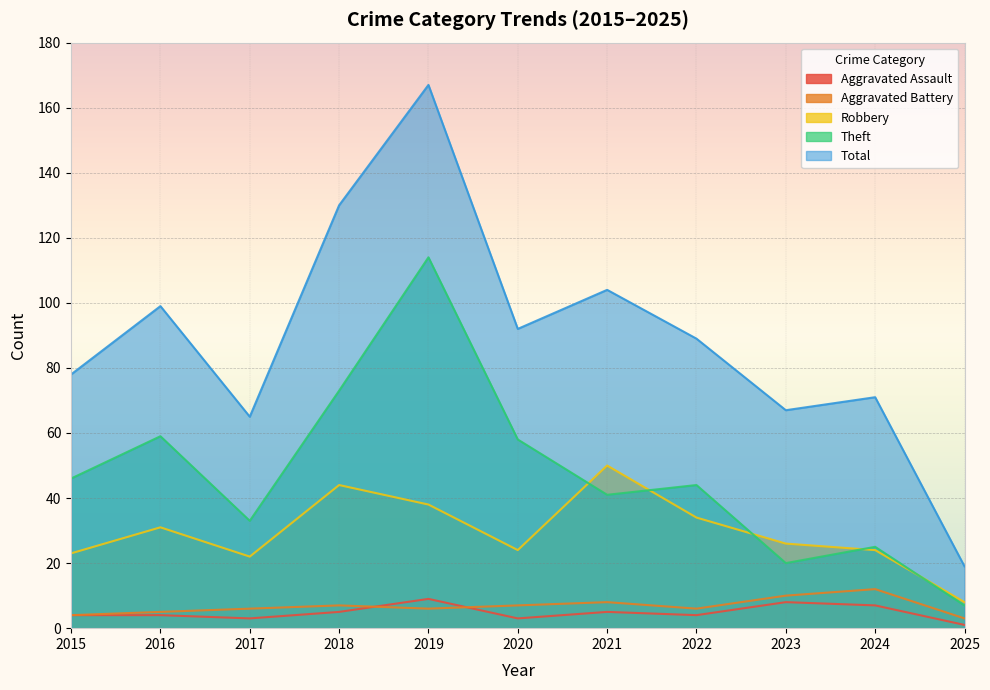

Reading right to left, extract all data points from this chart.

Aggravated Assault: 2025=1	2024=7	2023=8	2022=4	2021=5	2020=3	2019=9	2018=5	2017=3	2016=4	2015=4
Aggravated Battery: 2025=3	2024=12	2023=10	2022=6	2021=8	2020=7	2019=6	2018=7	2017=6	2016=5	2015=4
Robbery: 2025=8	2024=24	2023=26	2022=34	2021=50	2020=24	2019=38	2018=44	2017=22	2016=31	2015=23
Theft: 2025=7	2024=25	2023=20	2022=44	2021=41	2020=58	2019=114	2018=73	2017=33	2016=59	2015=46
Total: 2025=19	2024=71	2023=67	2022=89	2021=104	2020=92	2019=167	2018=130	2017=65	2016=99	2015=78